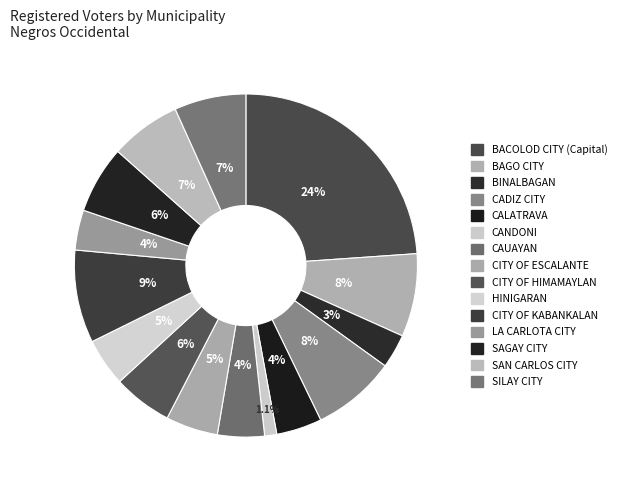

True or false: CITY OF HIMAMAYLAN accounts for 6% of the total.

True